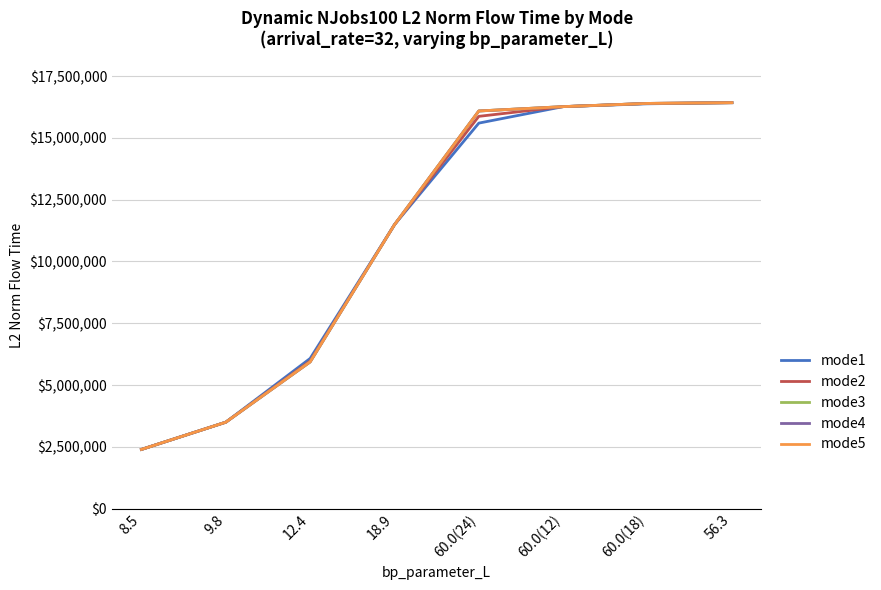

True or false: mode3 and mode5 intersect in this chart.

False